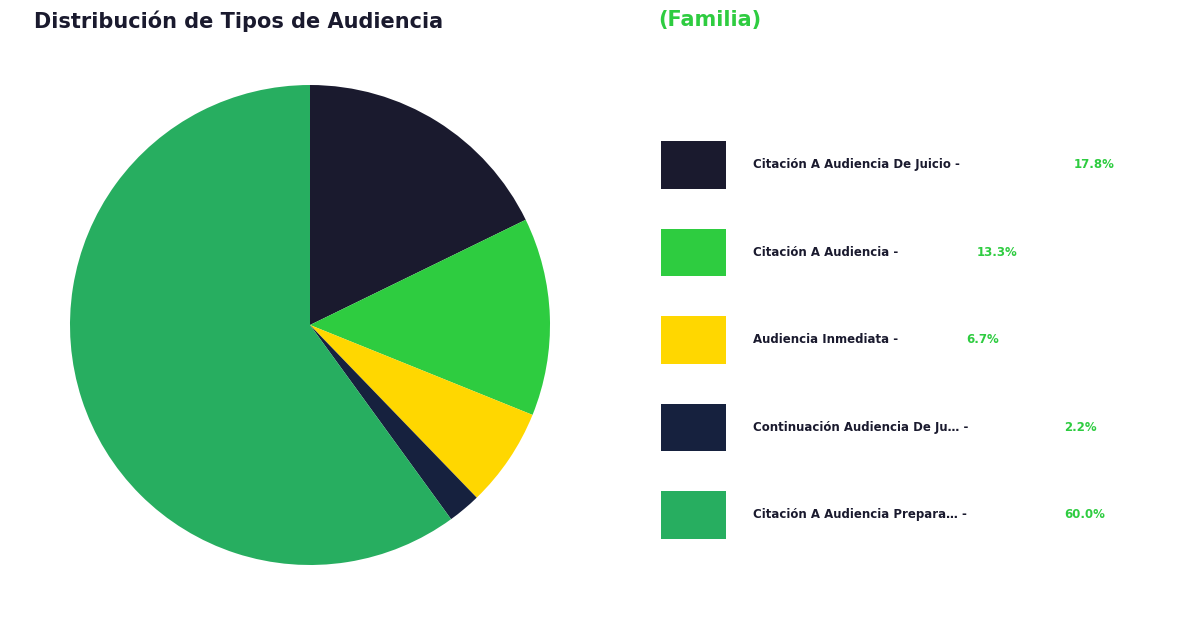

How many slices are in this pie chart?

5